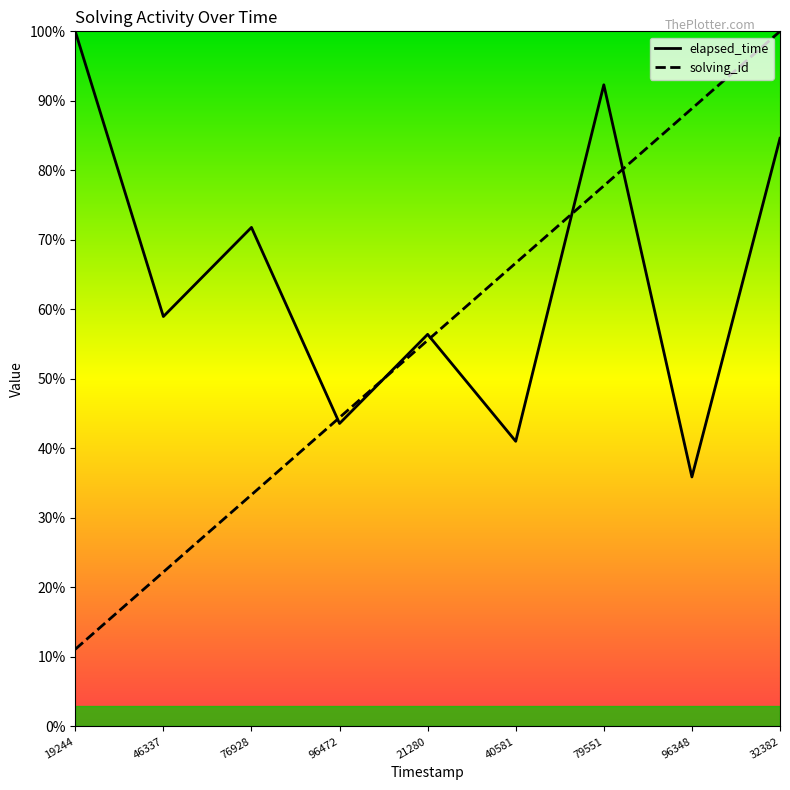

At which label does elapsed_time reach its minimum?

96348